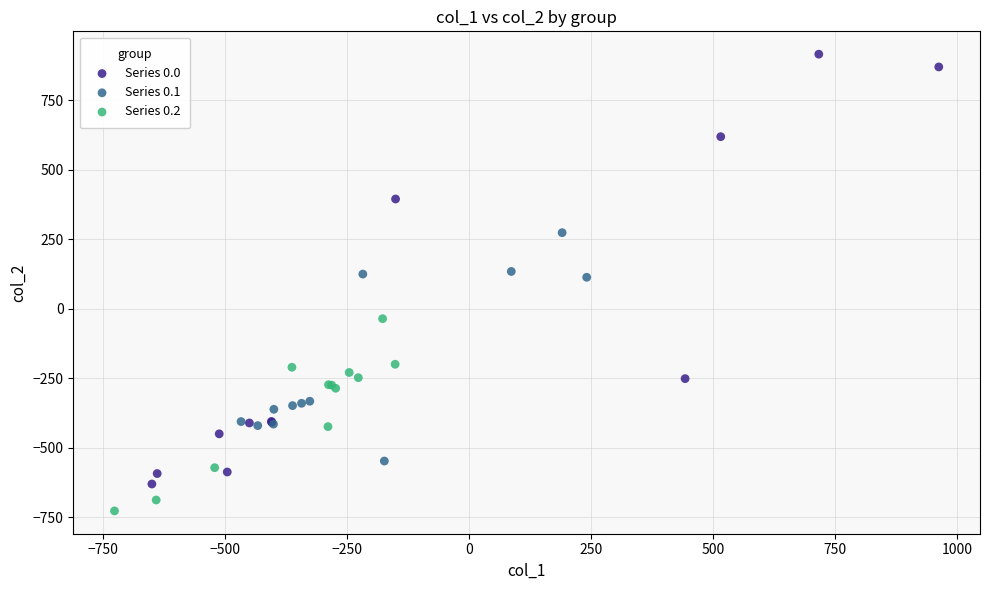

Which series contains the highest Y value?

Series 0.0